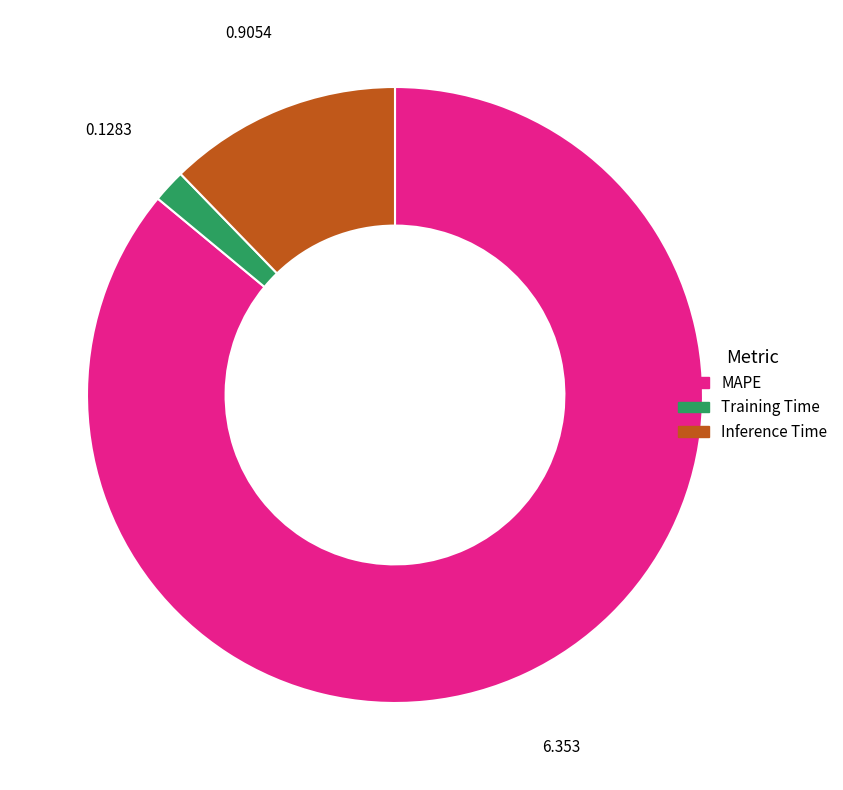

Between MAPE and Training Time, which is larger?

MAPE